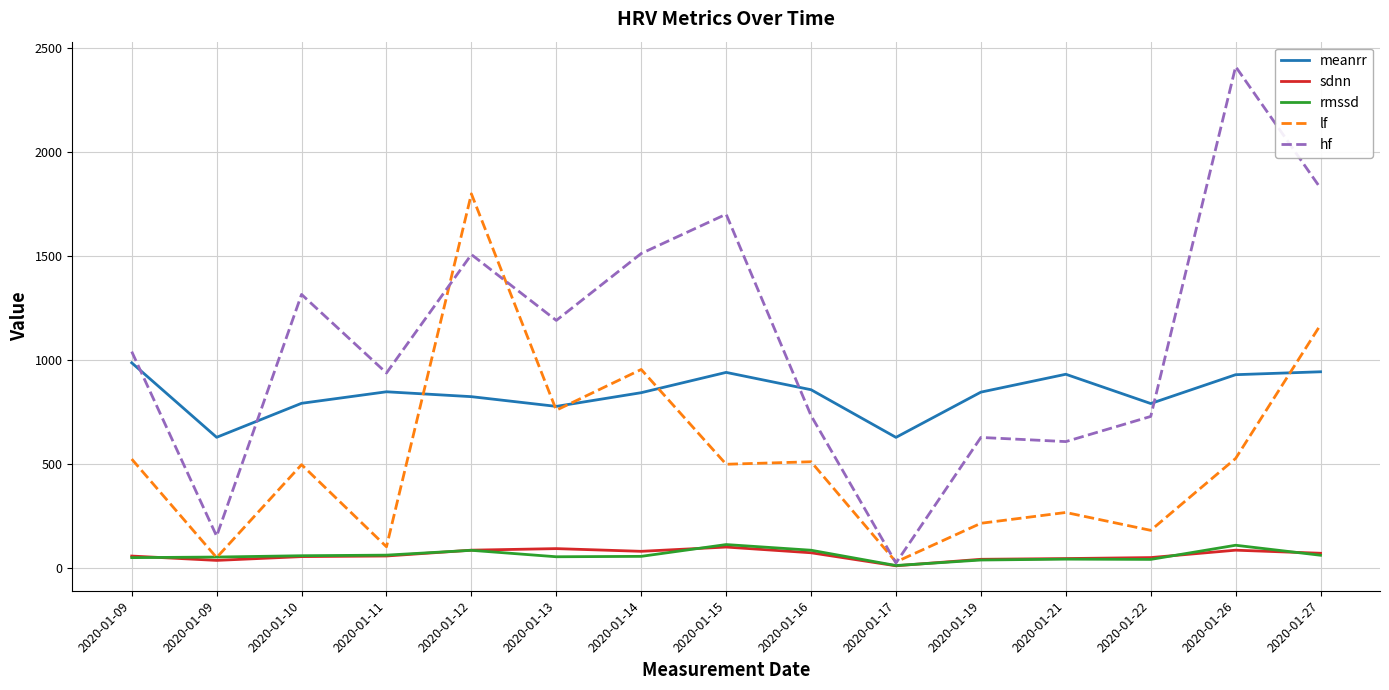

What are all the series names shown in the legend?

meanrr, sdnn, rmssd, lf, hf